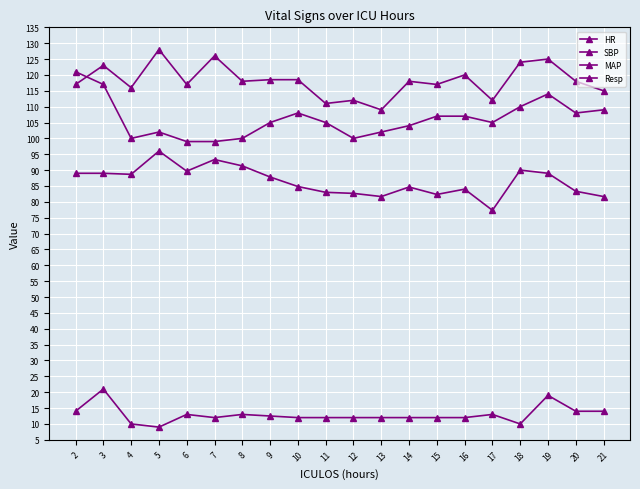

Reading left to right, what are all the values shown in this chart?

HR: 2=121.0	3=117.0	4=100.0	5=102.0	6=99.0	7=99.0	8=100.0	9=105.0	10=108.0	11=105.0	12=100.0	13=102.0	14=104.0	15=107.0	16=107.0	17=105.0	18=110.0	19=114.0	20=108.0	21=109.0
SBP: 2=117.0	3=123.0	4=116.0	5=128.0	6=117.0	7=126.0	8=118.0	9=118.5	10=118.5	11=111.0	12=112.0	13=109.0	14=118.0	15=117.0	16=120.0	17=112.0	18=124.0	19=125.0	20=118.0	21=115.0
MAP: 2=89.0	3=89.0	4=88.7	5=96.0	6=89.7	7=93.3	8=91.3	9=87.8	10=84.8	11=83.0	12=82.7	13=81.7	14=84.7	15=82.3	16=84.0	17=77.3	18=90.0	19=89.0	20=83.3	21=81.7
Resp: 2=14.0	3=21.0	4=10.0	5=9.0	6=13.0	7=12.0	8=13.0	9=12.5	10=12.0	11=12.0	12=12.0	13=12.0	14=12.0	15=12.0	16=12.0	17=13.0	18=10.0	19=19.0	20=14.0	21=14.0